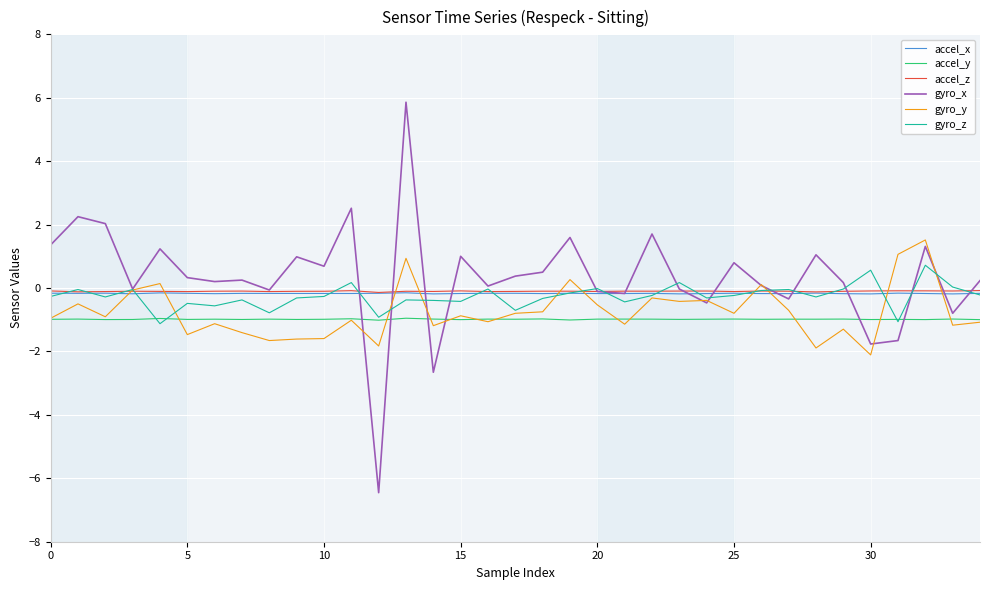

True or false: accel_x and accel_y intersect in this chart.

False